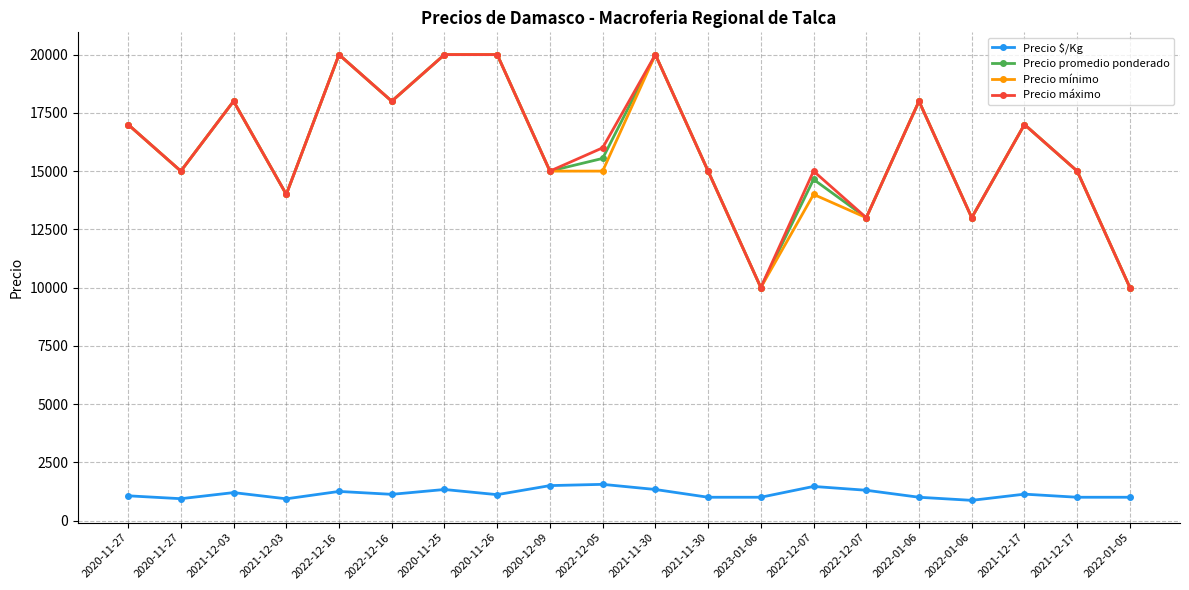

What is the average value of the Precio promedio ponderado series?

15909